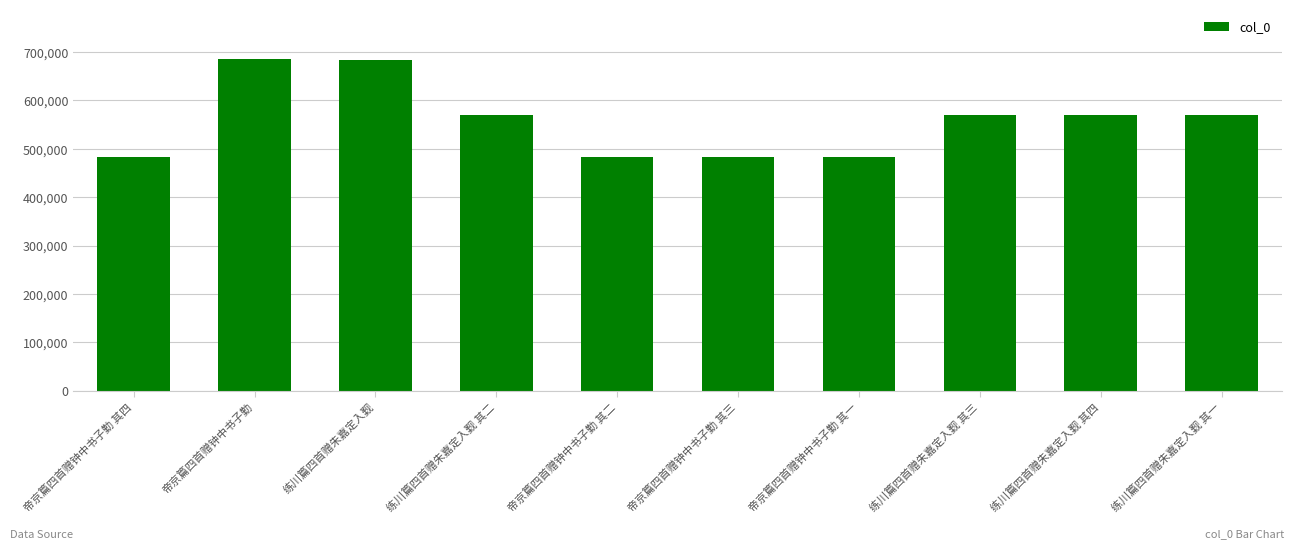

What is the difference between the second highest and minimum values?

201385